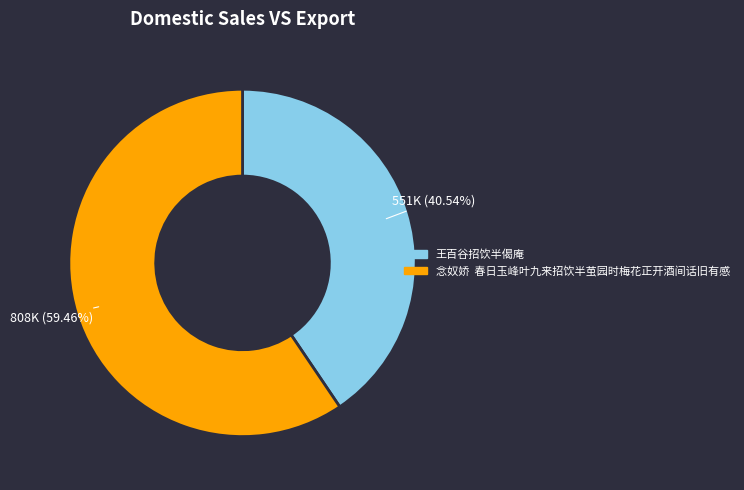

What is the smallest slice in the pie chart?

王百谷招饮半偈庵